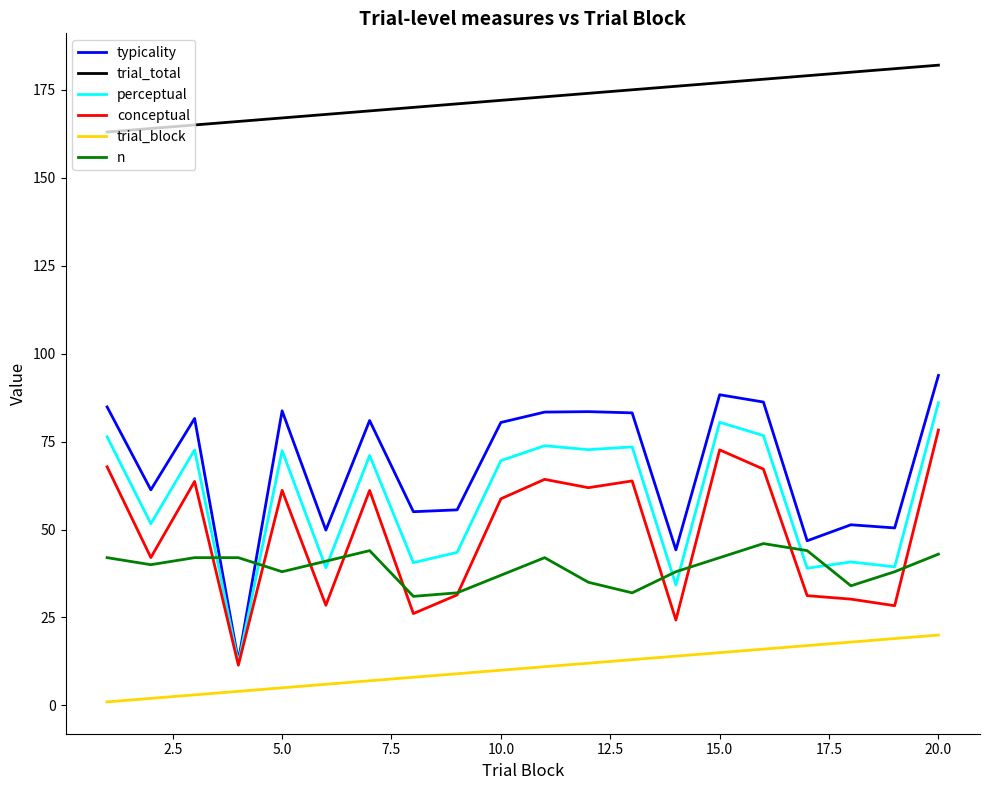

List the series in order of their peak value, highest first.

trial_total, typicality, perceptual, conceptual, n, trial_block